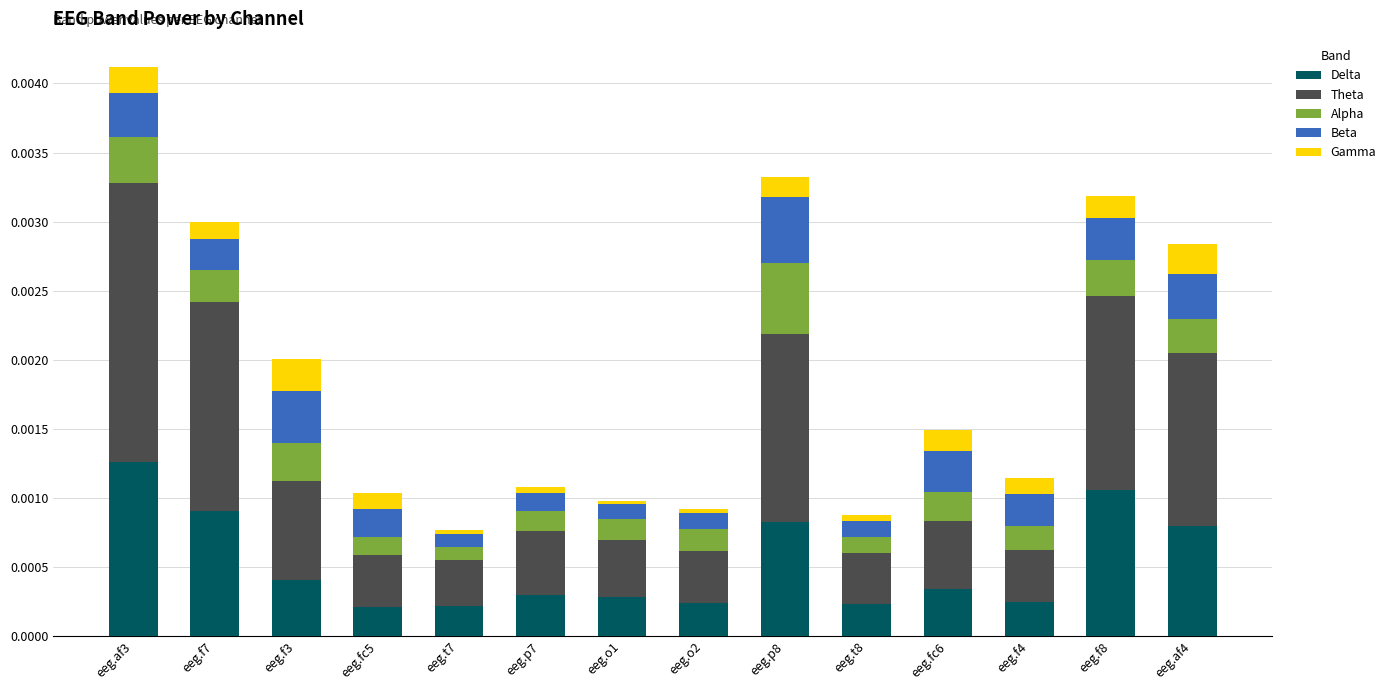

Count the Delta values in the range 0 to 1.

14